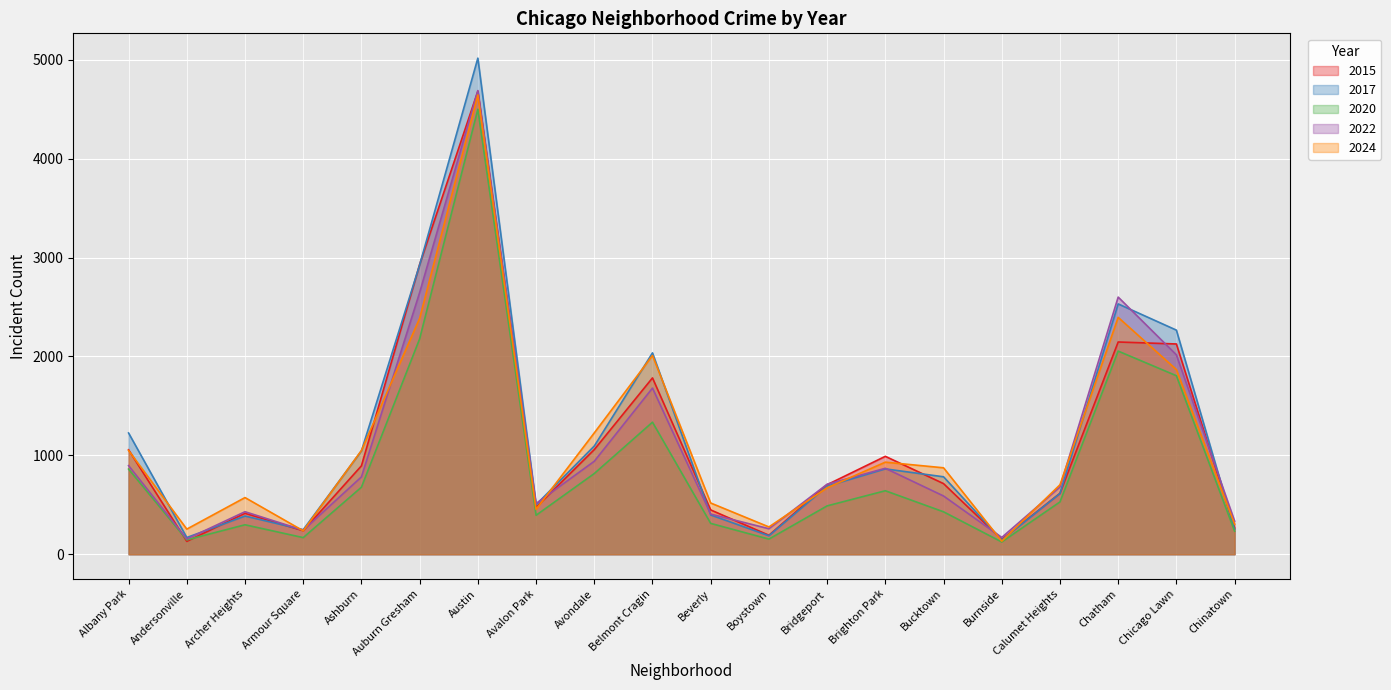

At how many categories does at least one series exceed 1589?

5